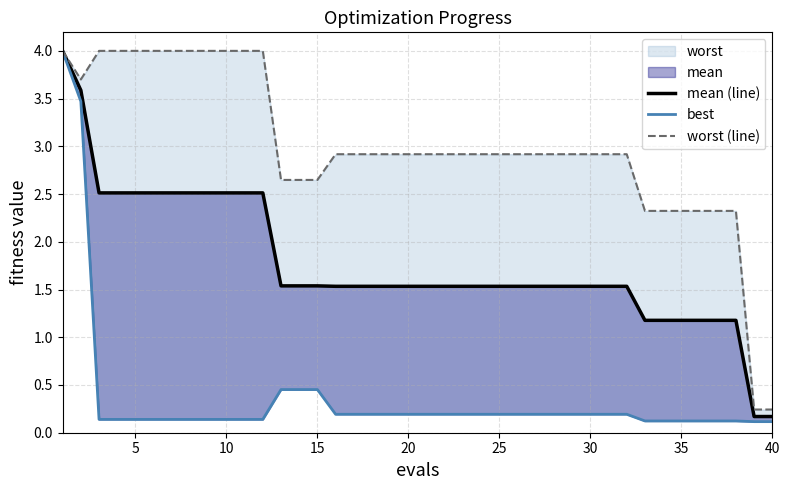

How many categories are shown in the chart?

40